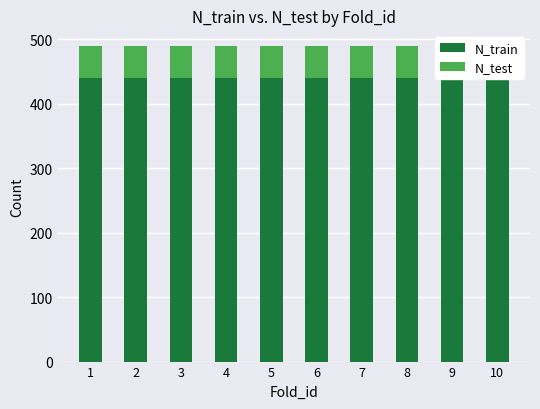

At which category does the chart reach its peak across all series?

10